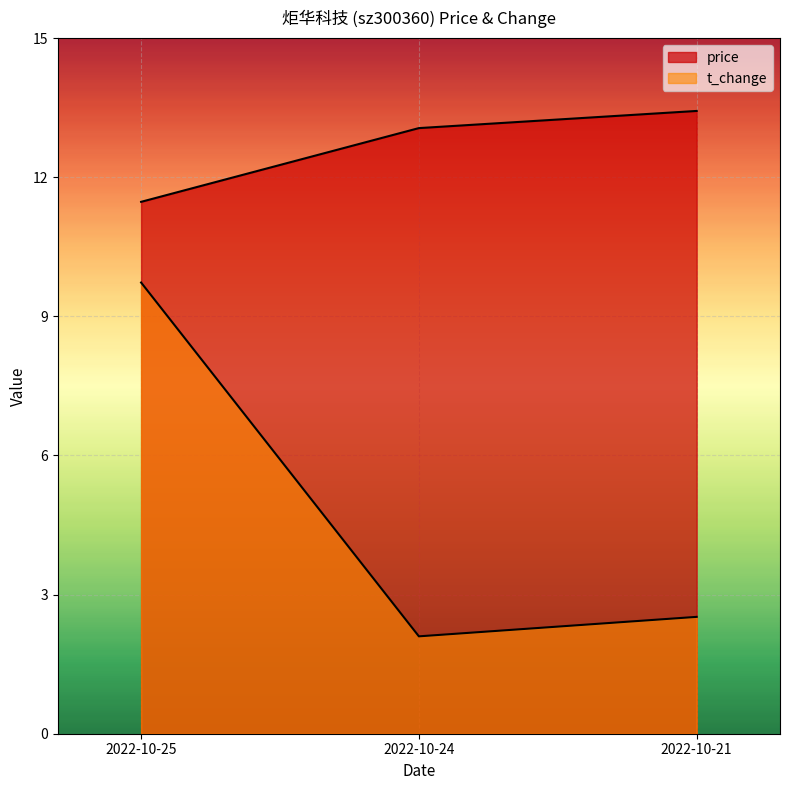

What is the sum of the t_change values at 2022-10-21 and 2022-10-25?

12.2